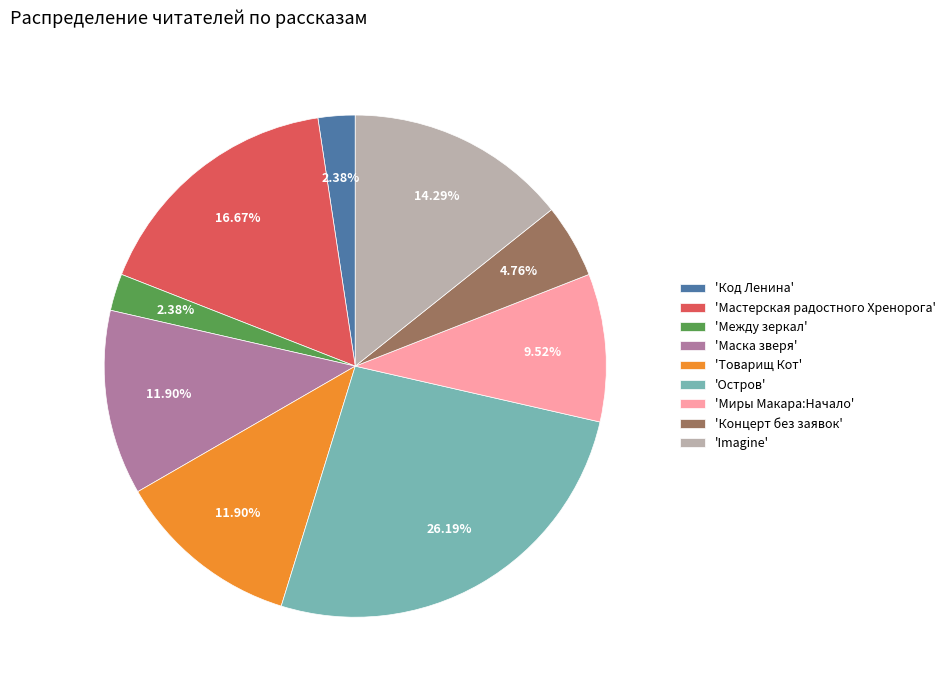

Is there any slice that represents more than half of the pie?

No